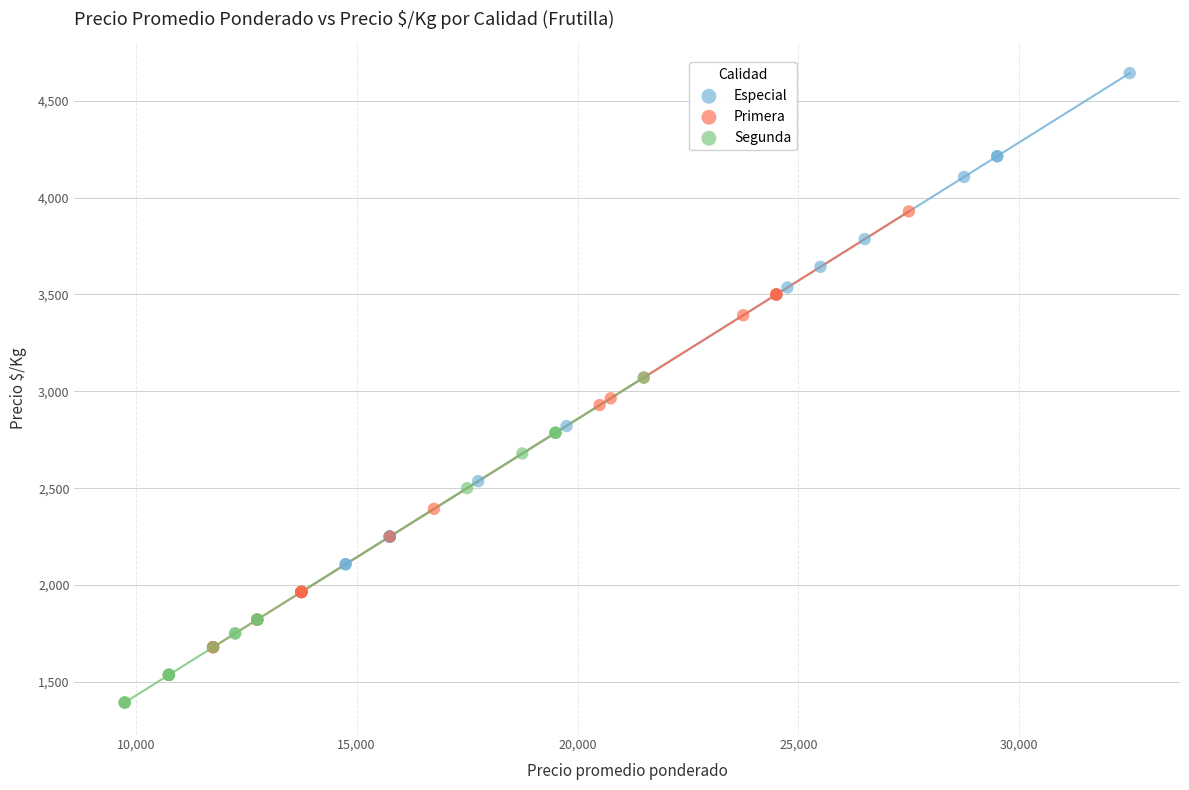

Which series reaches the maximum Y coordinate?

Especial